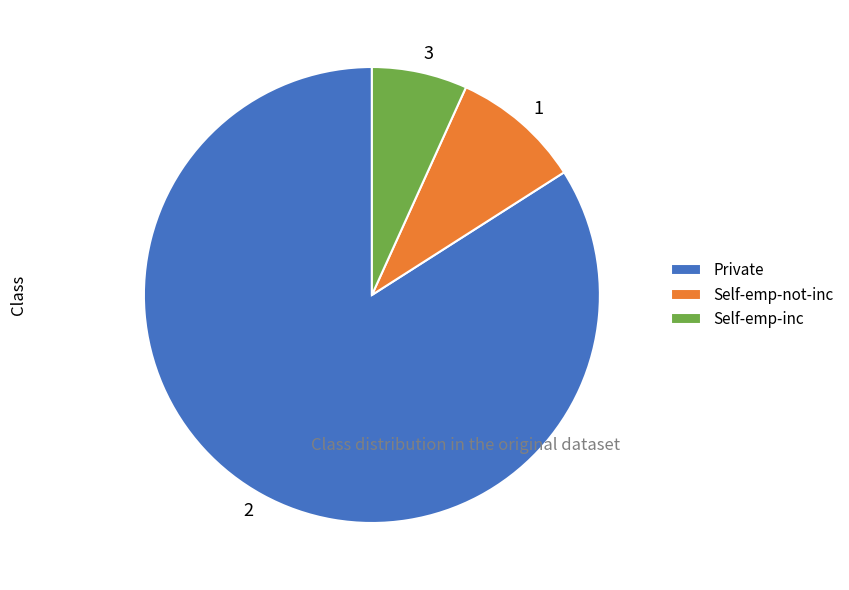

Do 1 and 3 together represent more than half of the pie?

No